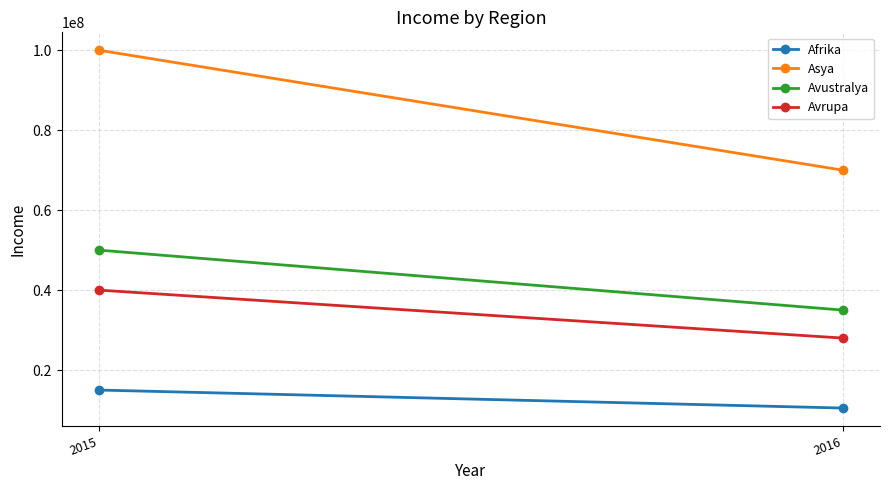

List the series in order of their peak value, lowest first.

Afrika, Avrupa, Avustralya, Asya